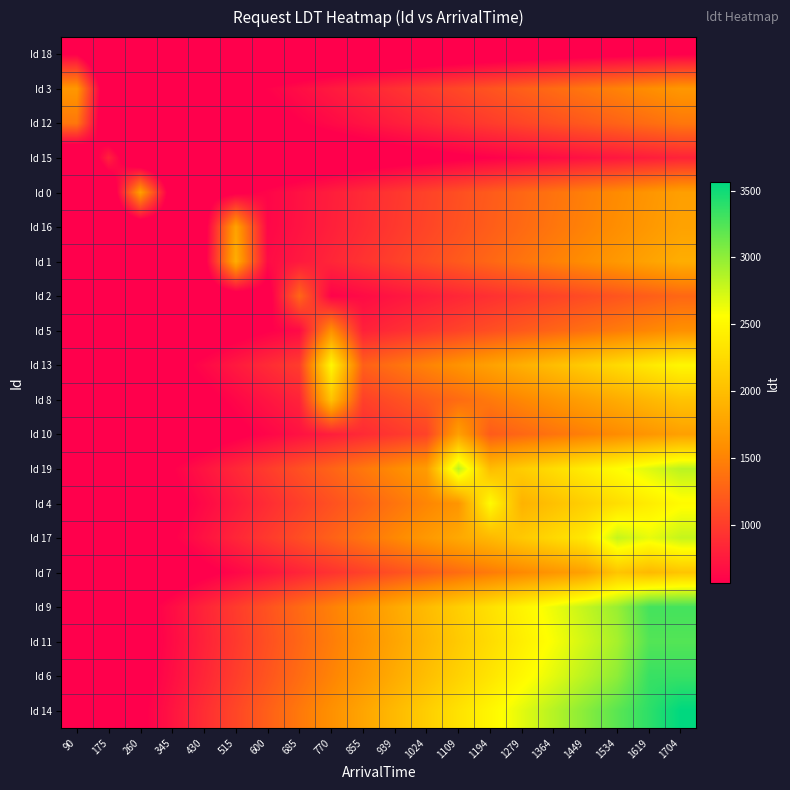

How many categories are shown in the chart?

20